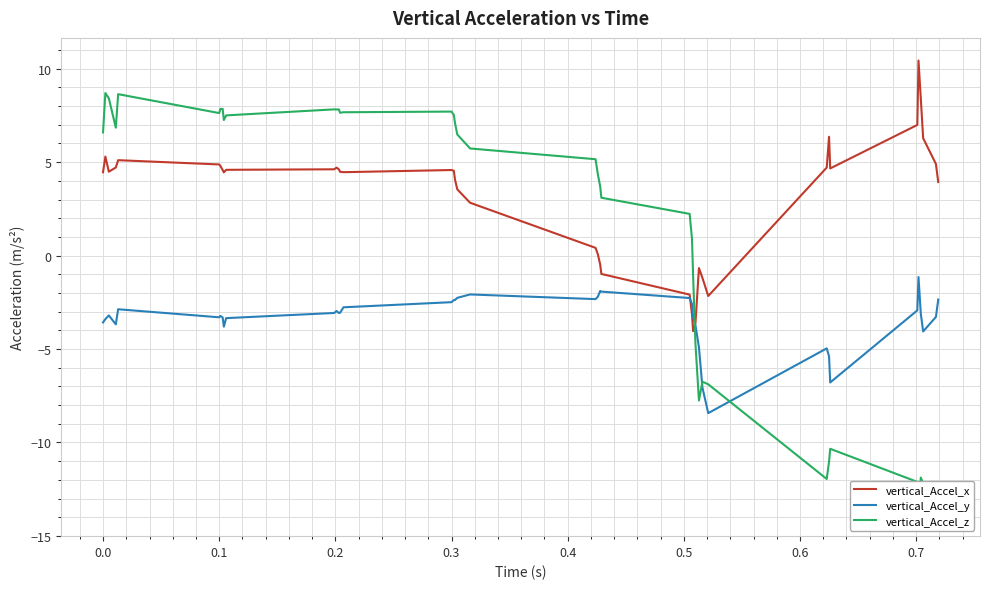

How many lines are shown in the chart?

3